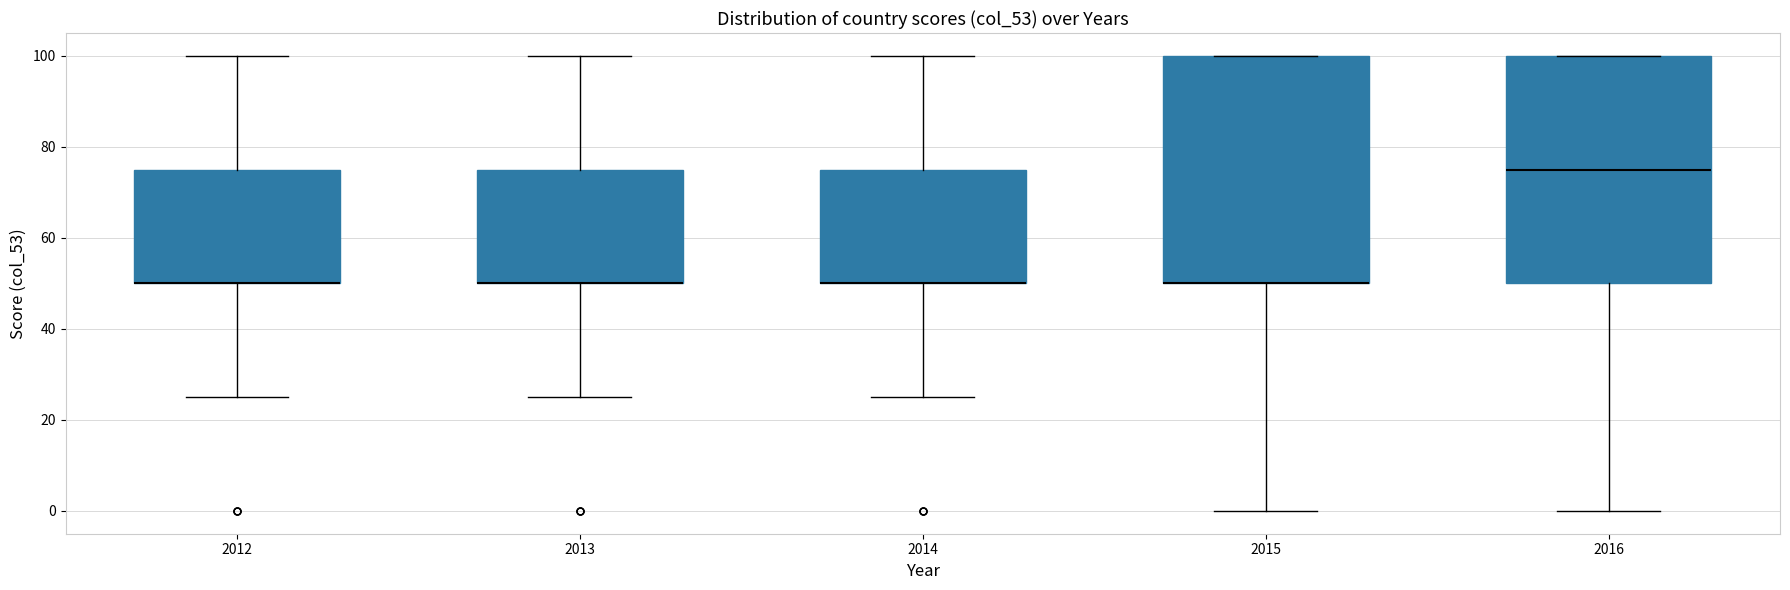

Reading left to right, read every box against the y-axis: the position of its median line, the range the box covers, and the ends of its whiskers. The values are not printed on the chart, so give them approximately, as read against the axis.

2012: median 50 (drawn on the box's lower edge), box 50 to 76, whiskers 26 to 100
2013: median 50 (drawn on the box's lower edge), box 50 to 76, whiskers 26 to 100
2014: median 50 (drawn on the box's lower edge), box 50 to 76, whiskers 26 to 100
2015: median 50 (drawn on the box's lower edge), box 50 to 100, whiskers 0 to 100
2016: median 76, box 50 to 100, whiskers 0 to 100